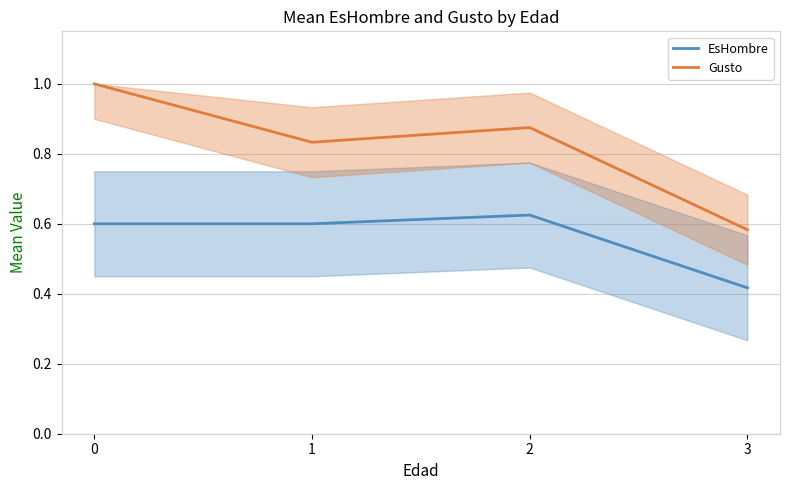

Reading left to right, transcribe all the data shown in this chart.

EsHombre: 0.6	0.6	0.6	0.4
Gusto: 1.0	0.8	0.9	0.6